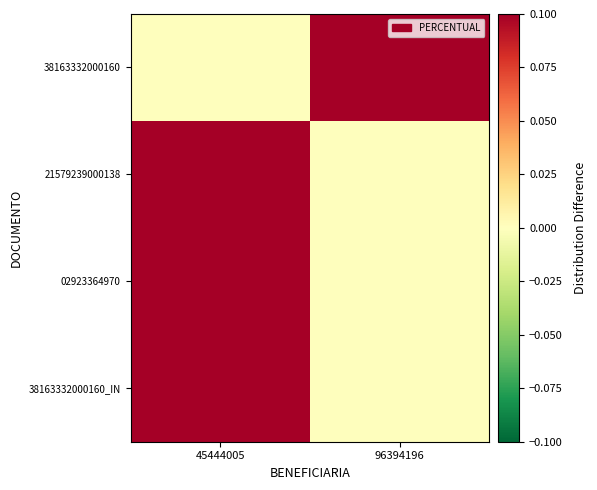

Which has a higher value, 96394196 or 45444005?

96394196